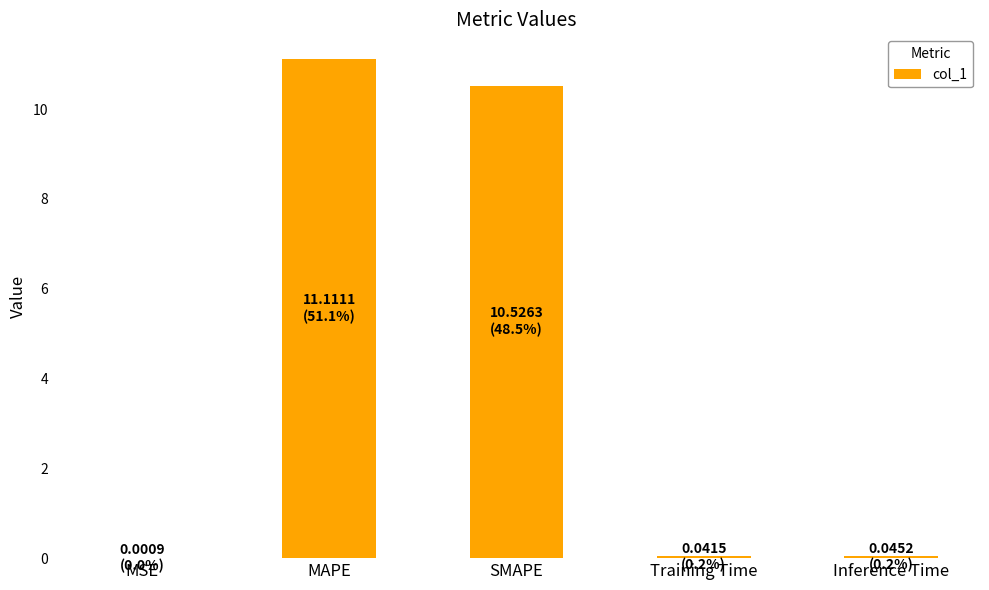

Which label corresponds to the largest value in the chart?

MAPE